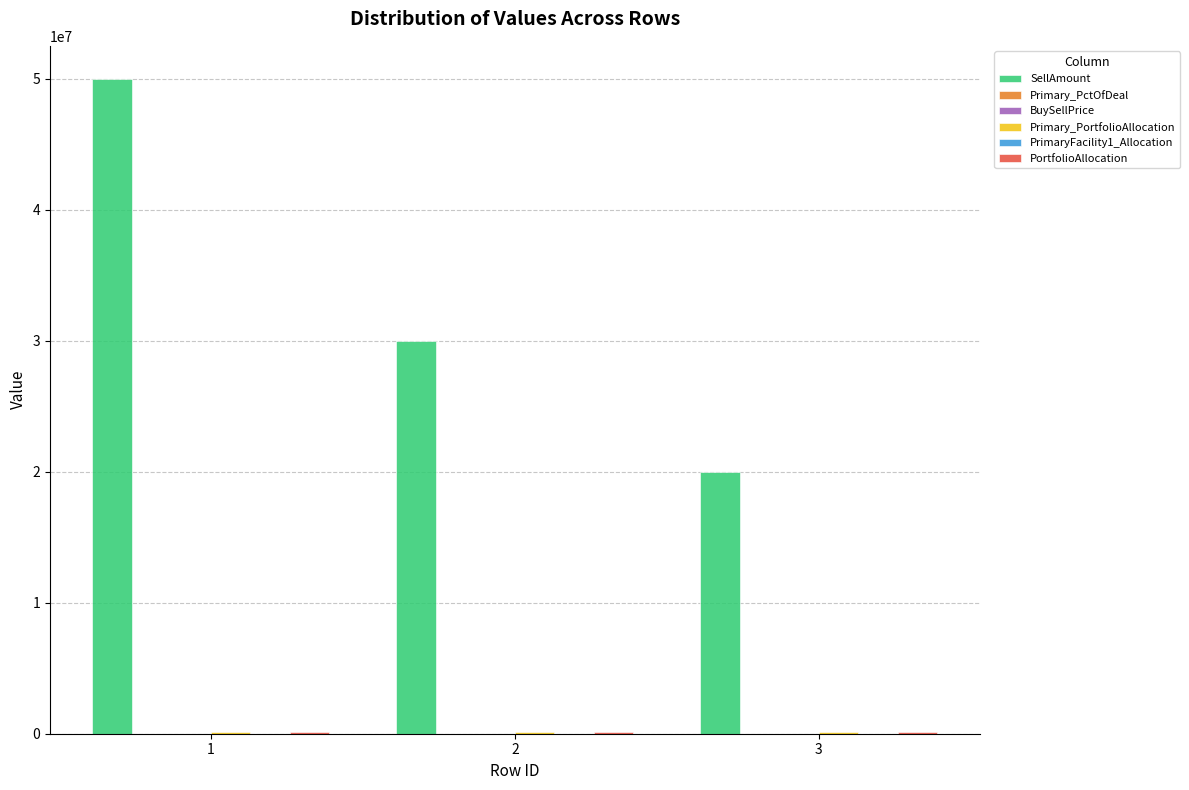

Which series changed the most between 1 and 3?

SellAmount